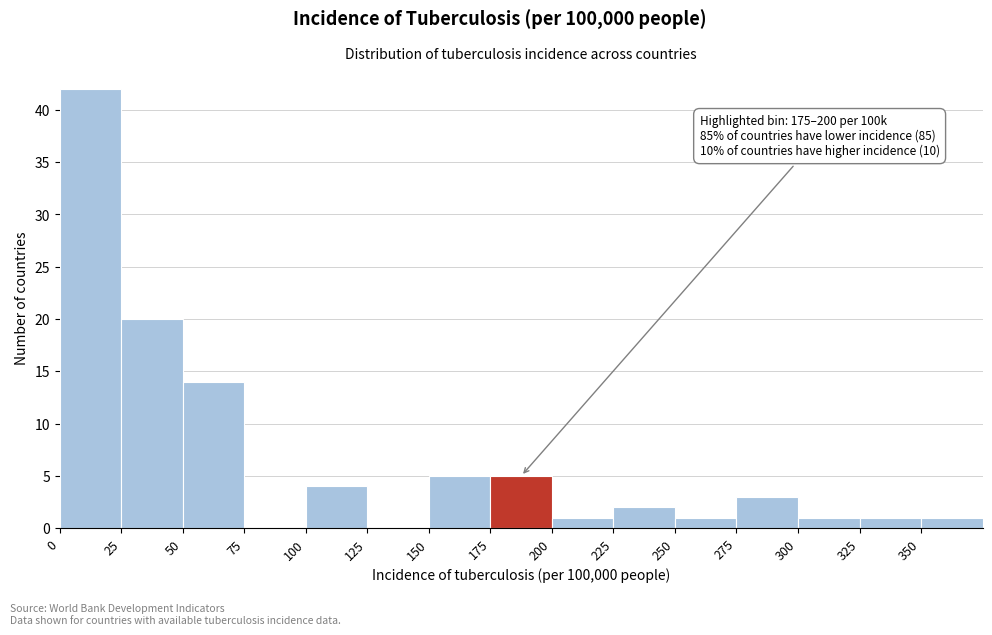

Which range on the x-axis has the tallest bar?

0 to 25